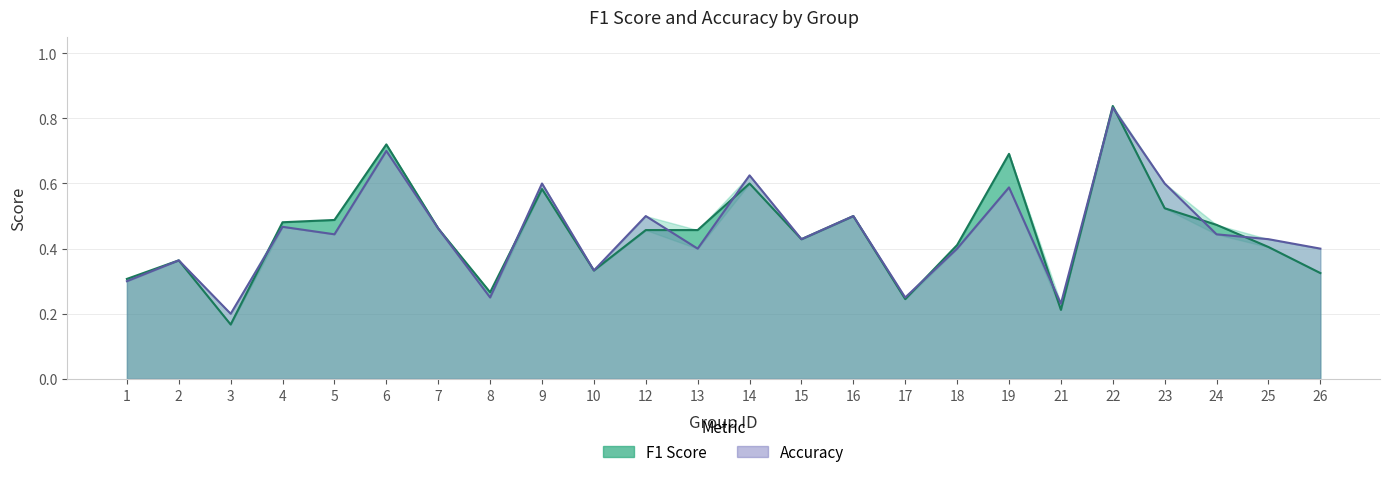

Which has a higher value, 19 or 9?

19